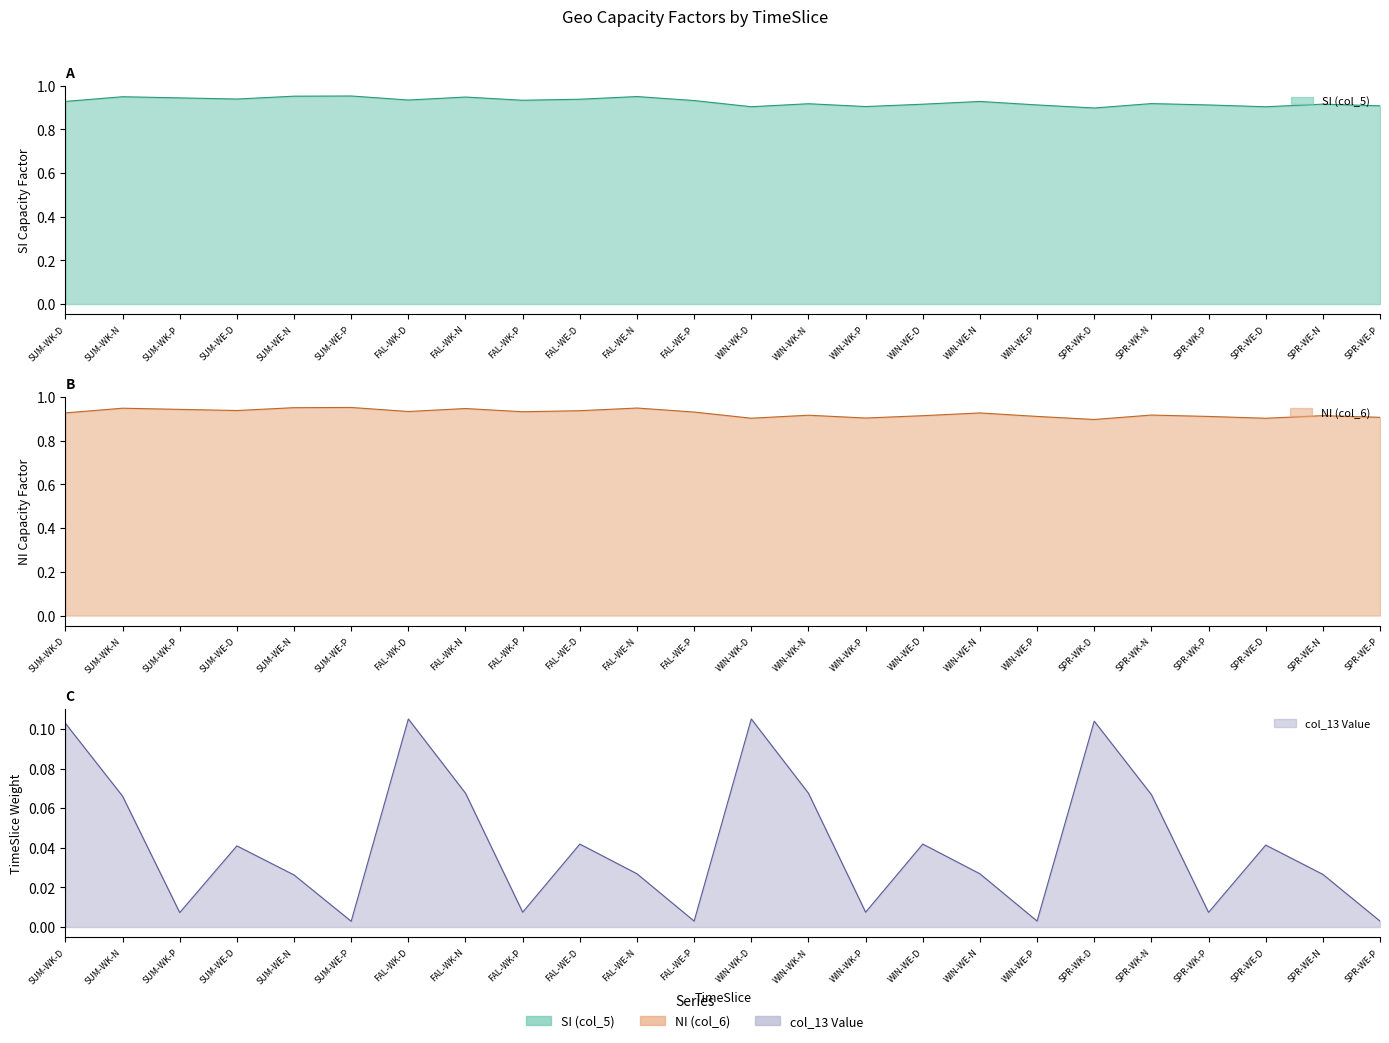

Is the value of SI (col_5) at WIN-WE-D greater than the value of NI (col_6) at WIN-WK-N?

No